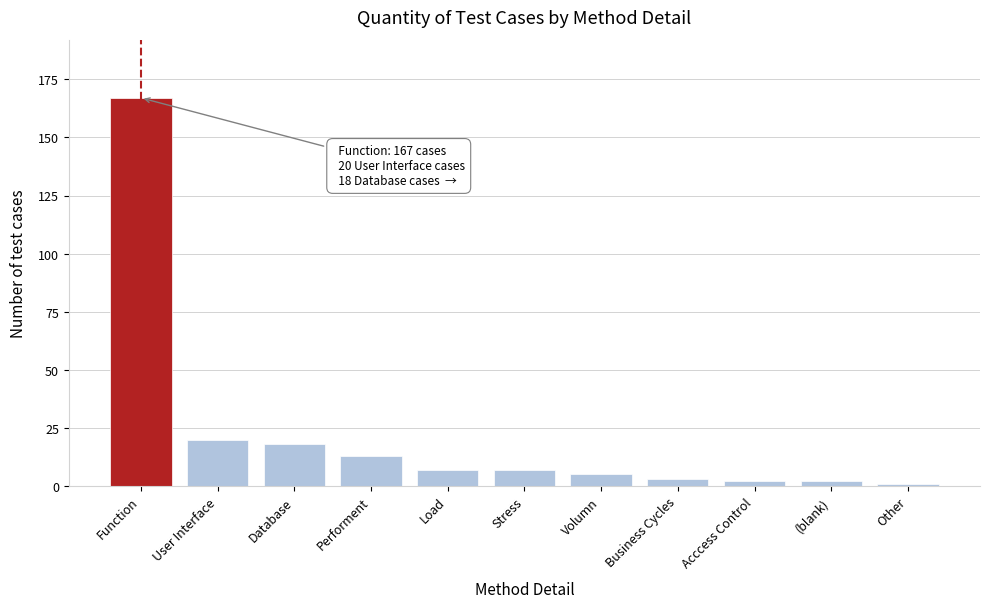

Reading left to right, list all the values displayed in this chart.

167	20	18	13	7	7	5	3	2	2	1